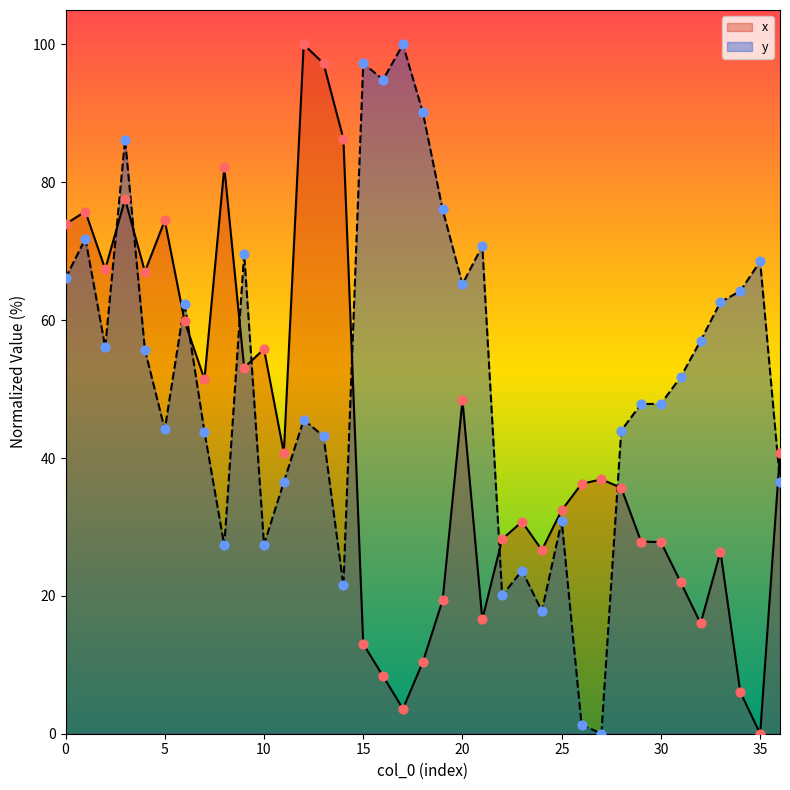

Which series has the largest total across all categories?

y